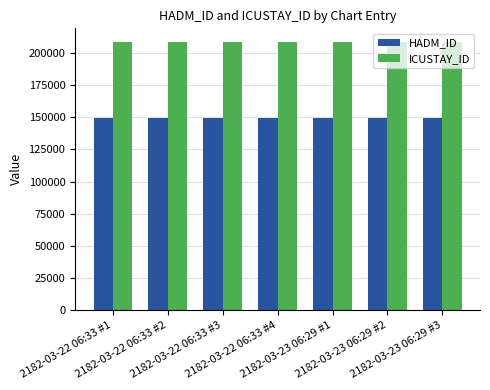

Reading left to right, what are all the values shown in this chart?

HADM_ID: 2182-03-22 06:33 #1=149102	2182-03-22 06:33 #2=149102	2182-03-22 06:33 #3=149102	2182-03-22 06:33 #4=149102	2182-03-23 06:29 #1=149102	2182-03-23 06:29 #2=149102	2182-03-23 06:29 #3=149102
ICUSTAY_ID: 2182-03-22 06:33 #1=208651	2182-03-22 06:33 #2=208651	2182-03-22 06:33 #3=208651	2182-03-22 06:33 #4=208651	2182-03-23 06:29 #1=208651	2182-03-23 06:29 #2=208651	2182-03-23 06:29 #3=208651